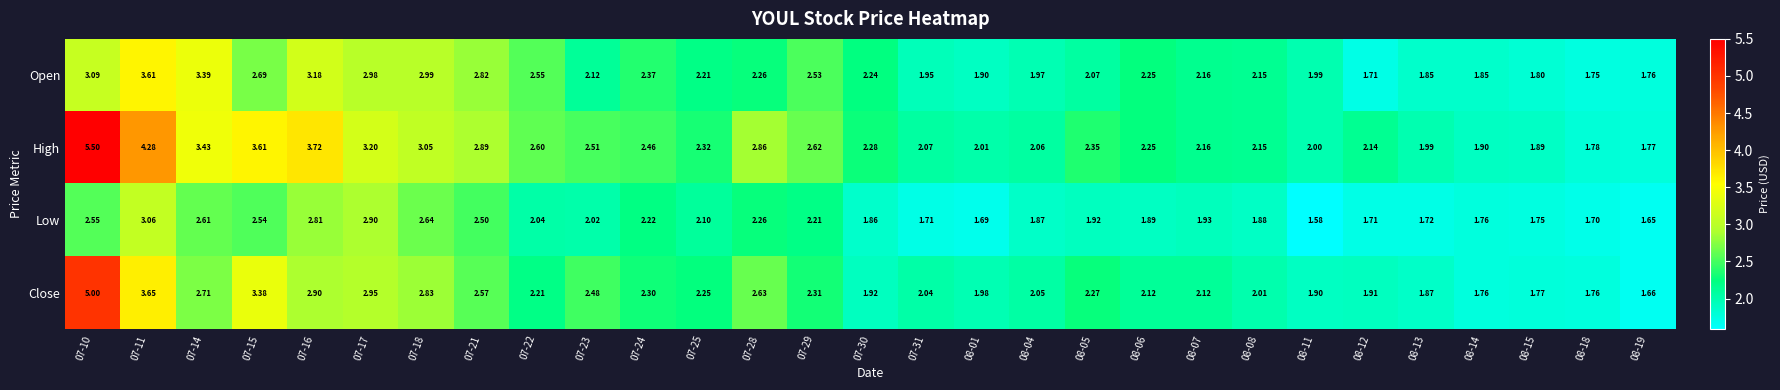

Between 07-16 and 08-07, which series saw the biggest shift?

High